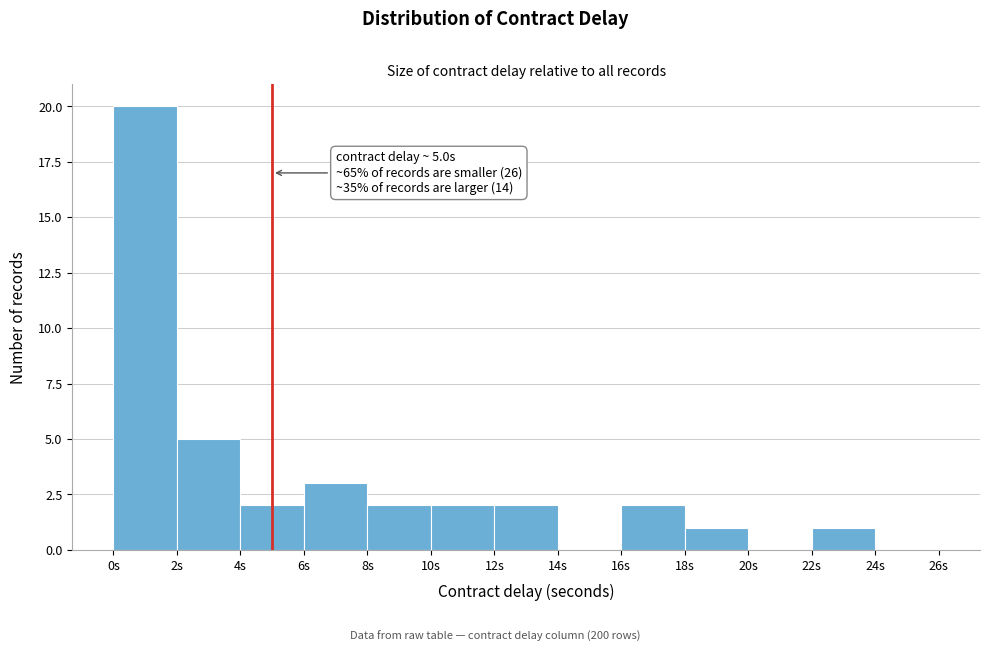

Which range on the x-axis has the tallest bar?

0 to 2